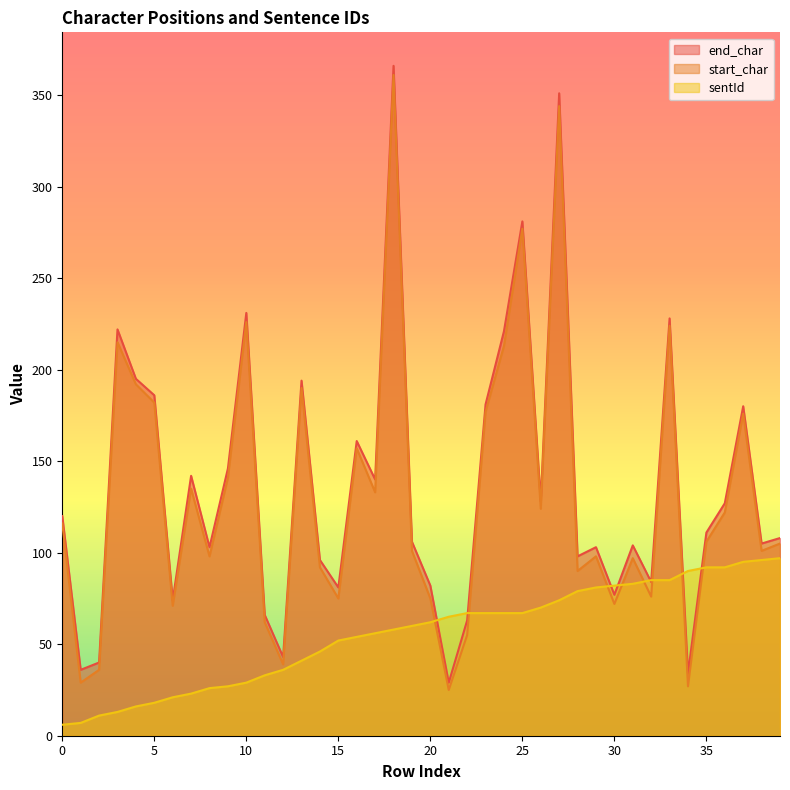

What is the minimum value for sentId?

6